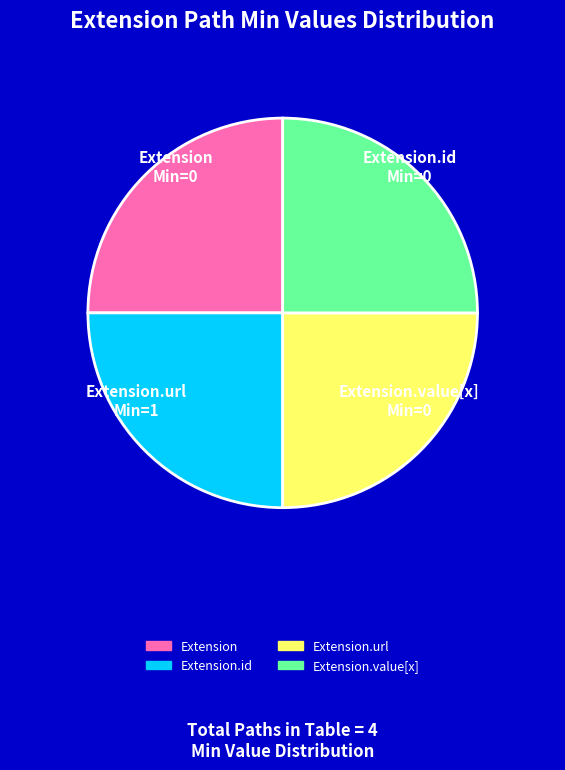

Is there a majority slice in this chart?

No